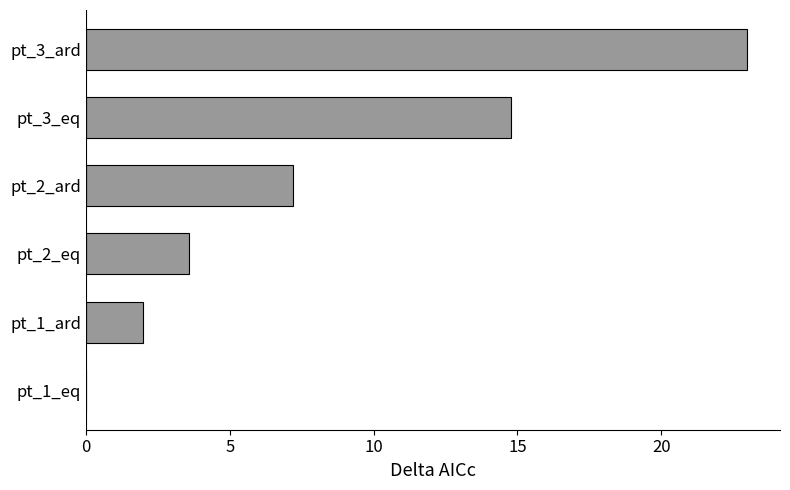

What is the sum of the values at pt_2_eq and pt_1_eq?

3.6